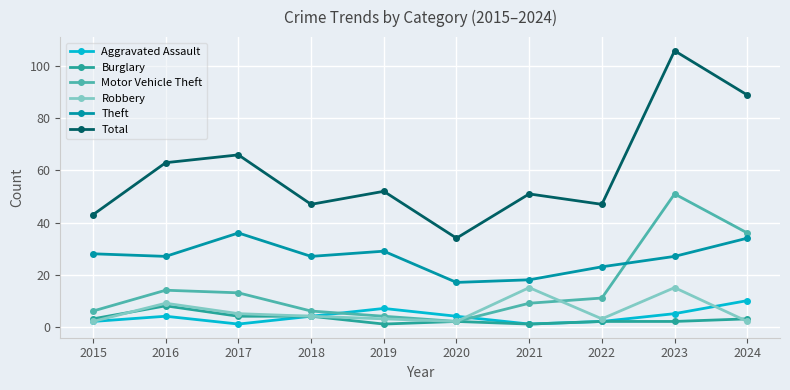

Where is the first local maximum for Theft?

2017